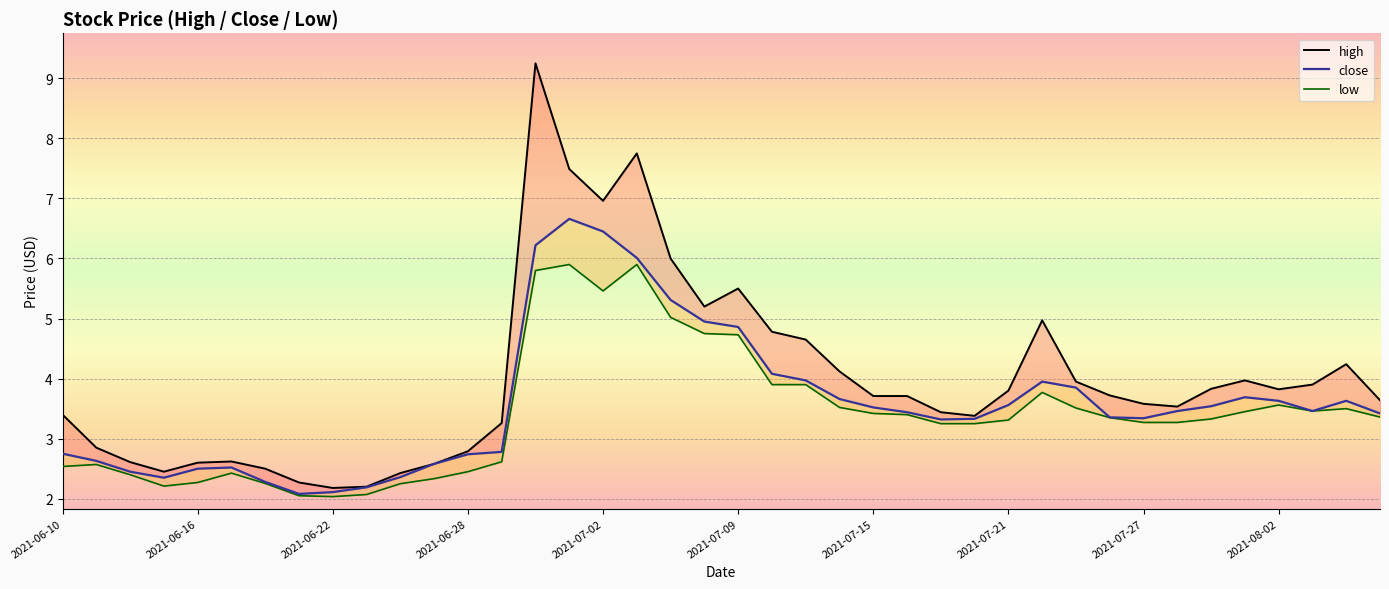

What are all the series names shown in the legend?

high, close, low